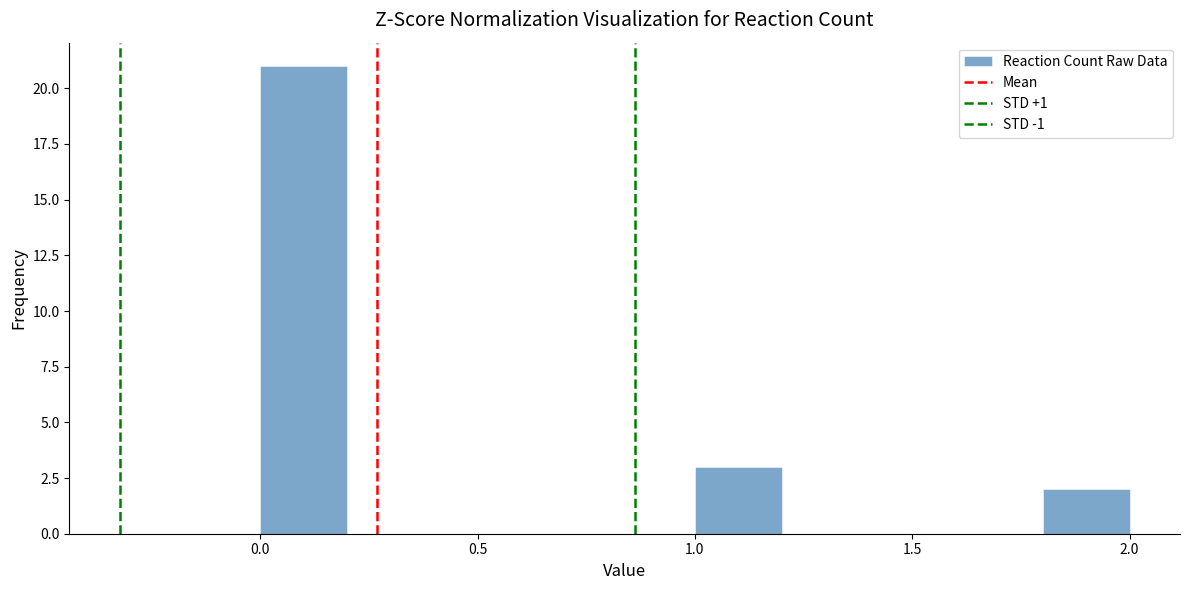

How tall is the bar that spans 1.0 to 1.2 on the x-axis? The values are not printed on the chart, so give them approximately, as read against the axis.

3